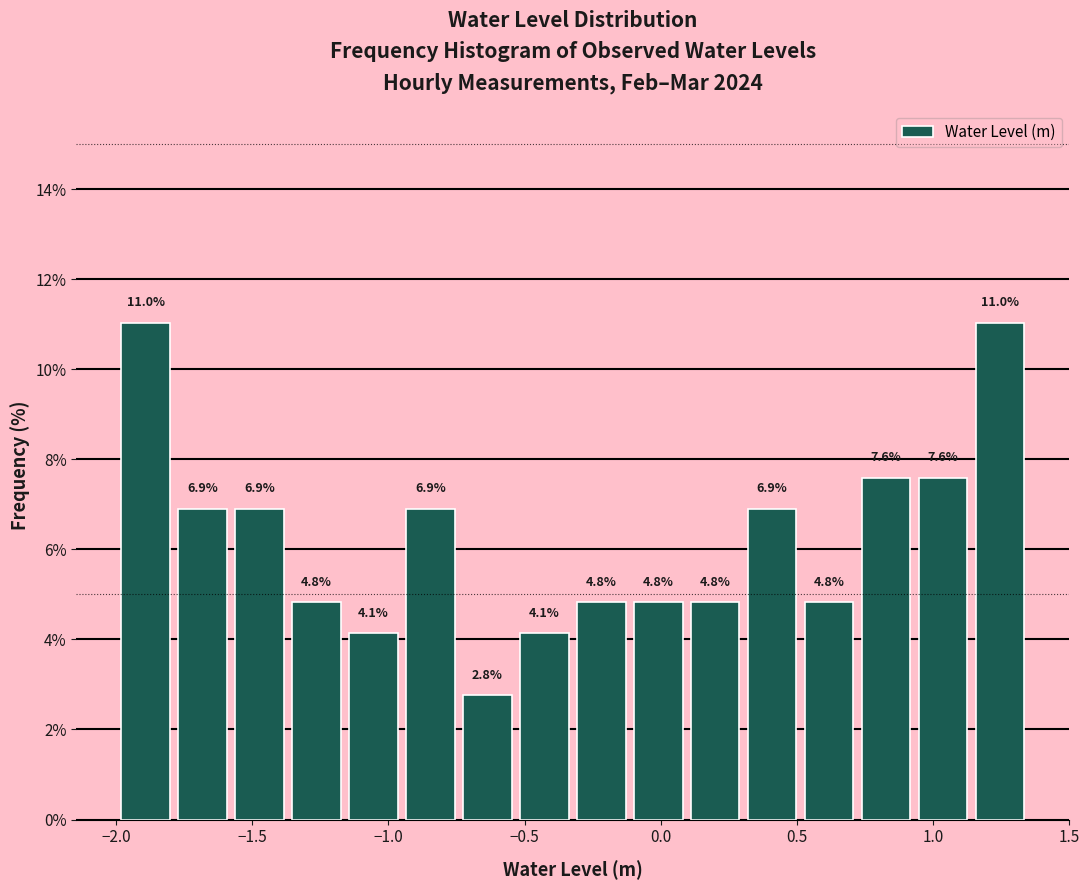

Reading left to right, list every bar in this chart as the range it spans on the x-axis followed by its height. The bar edges are not printed on the chart, so give them approximately, as read against the axis.

-2.00 to -1.80: 11.0
-1.80 to -1.60: 6.9
-1.60 to -1.35: 6.9
-1.35 to -1.15: 4.8
-1.15 to -0.95: 4.1
-0.95 to -0.75: 6.9
-0.75 to -0.55: 2.8
-0.55 to -0.30: 4.1
-0.30 to -0.10: 4.8
-0.10 to 0.10: 4.8
0.10 to 0.30: 4.8
0.30 to 0.50: 6.9
0.50 to 0.70: 4.8
0.70 to 0.95: 7.6
0.95 to 1.15: 7.6
1.15 to 1.35: 11.0